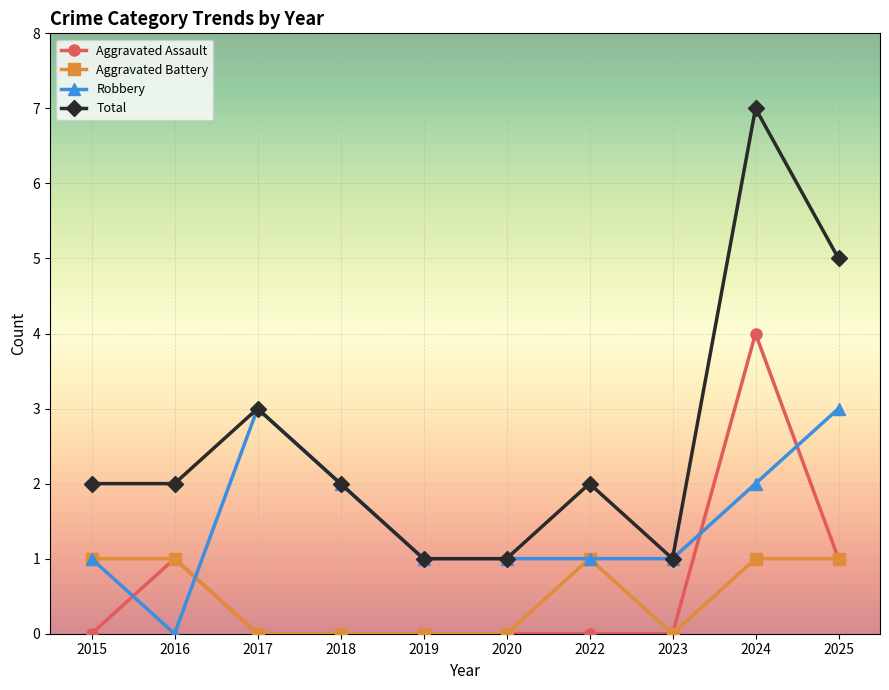

What is the spread (max minus min) of values at 2016?

2